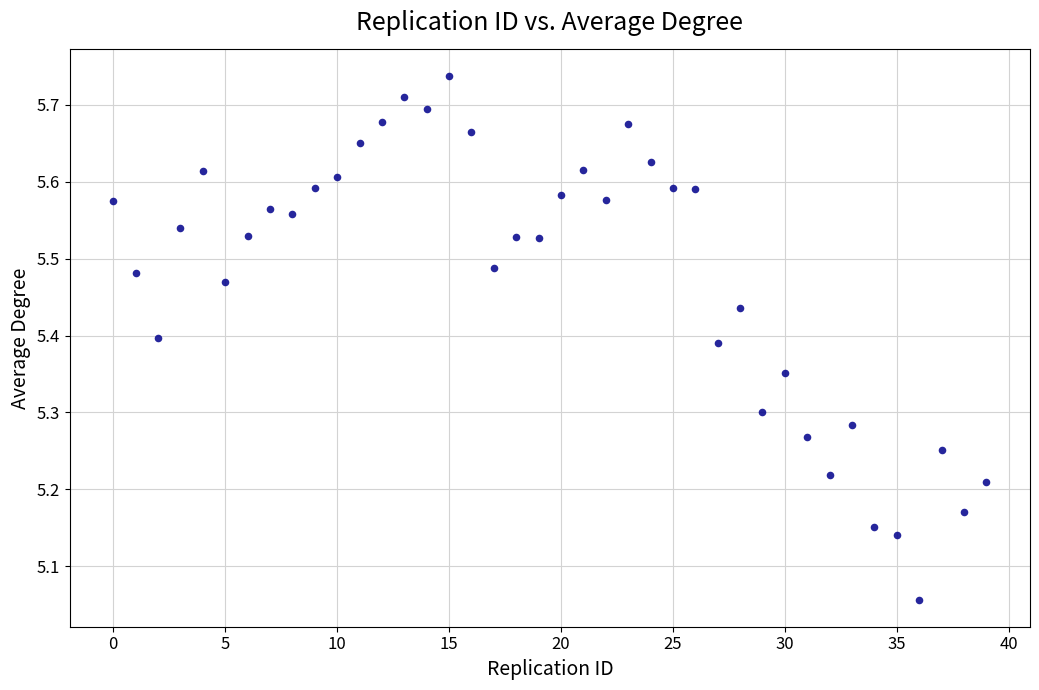

What is the range of Y values (max minus min)?

0.7